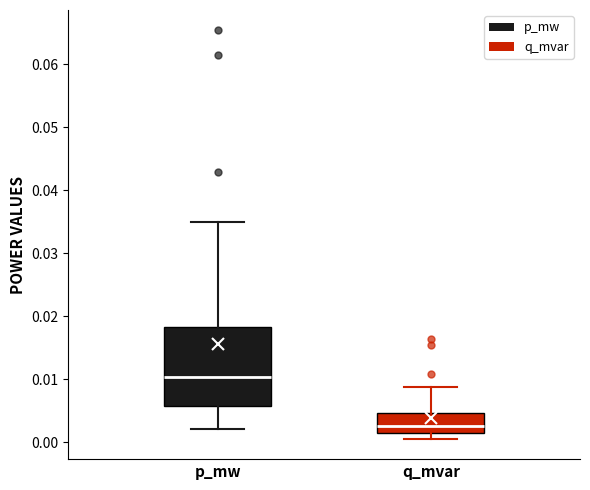

Where is the lower edge of the box for q_mvar on the y-axis? The values are not printed on the chart, so give them approximately, as read against the axis.

0.001